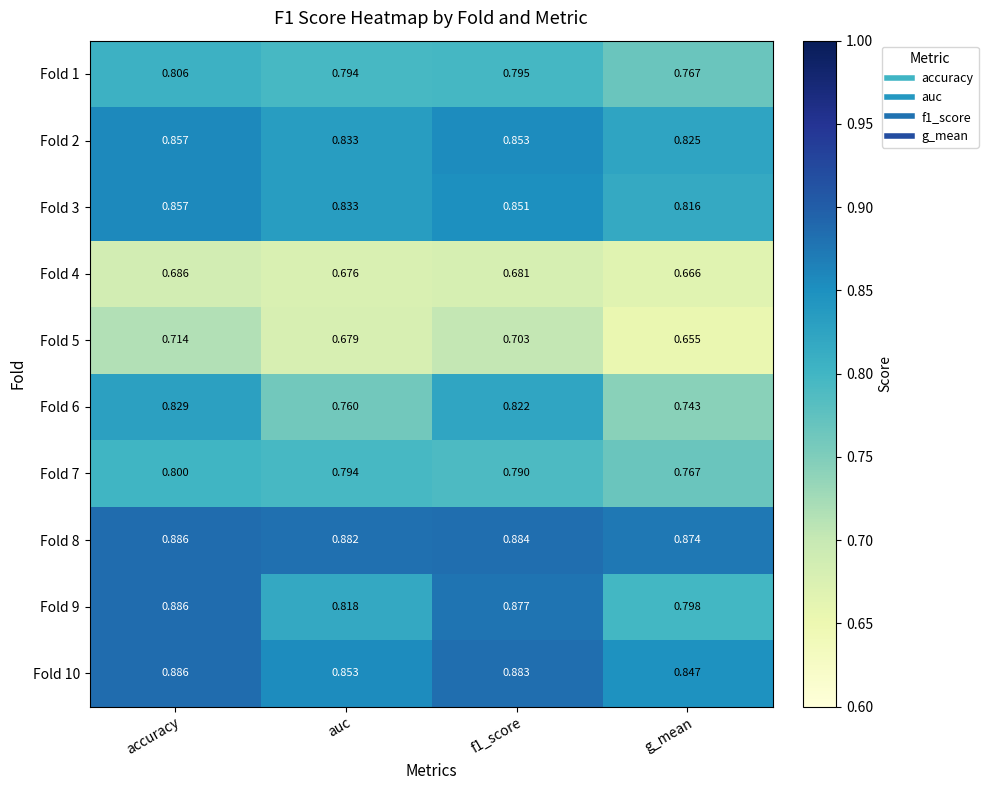

Where is Fold 10 nearest to the value 0?

g_mean